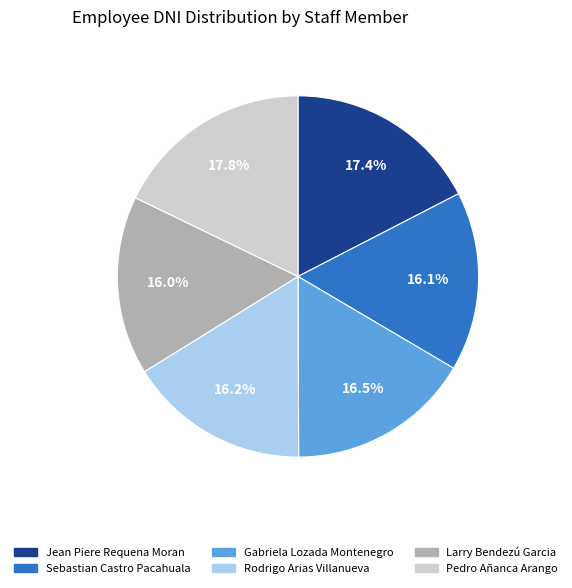

Approximately how many times larger is the value at Rodrigo Arias Villanueva compared to Pedro Añanca Arango?

0.9